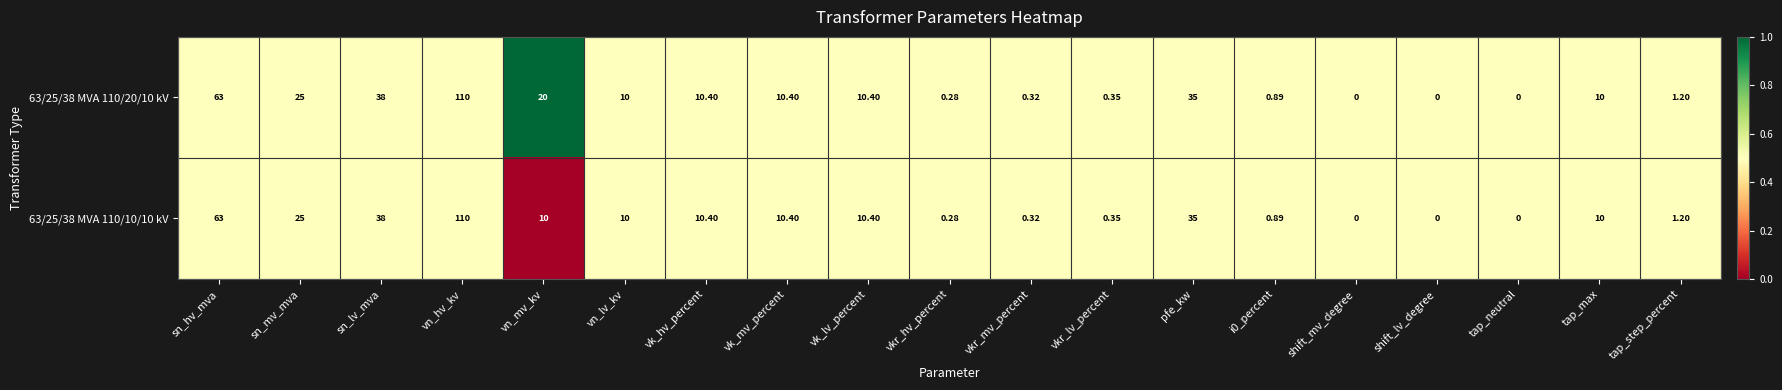

At which label does 63/25/38 MVA 110/20/10 kV reach its peak?

vn_hv_kv